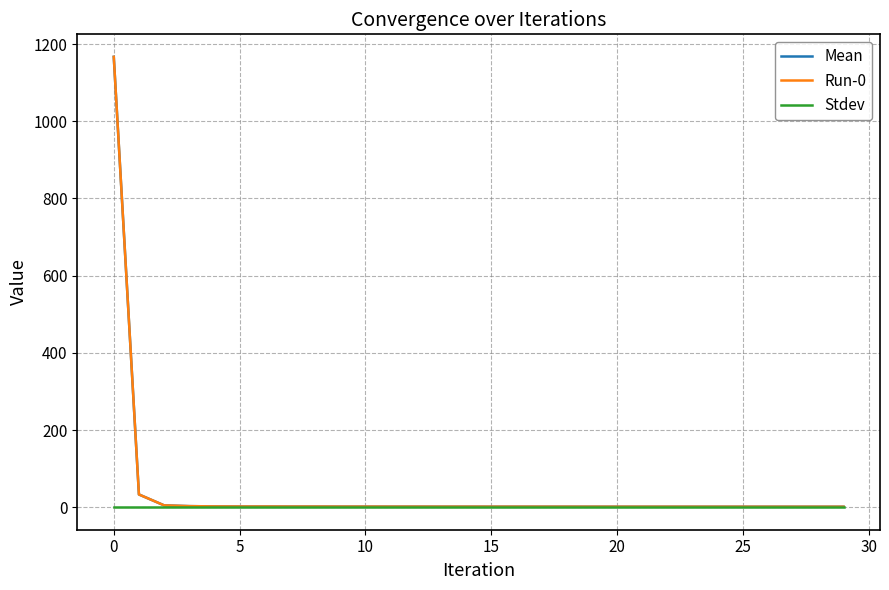

True or false: Mean has more than 1 interior local peaks.

True